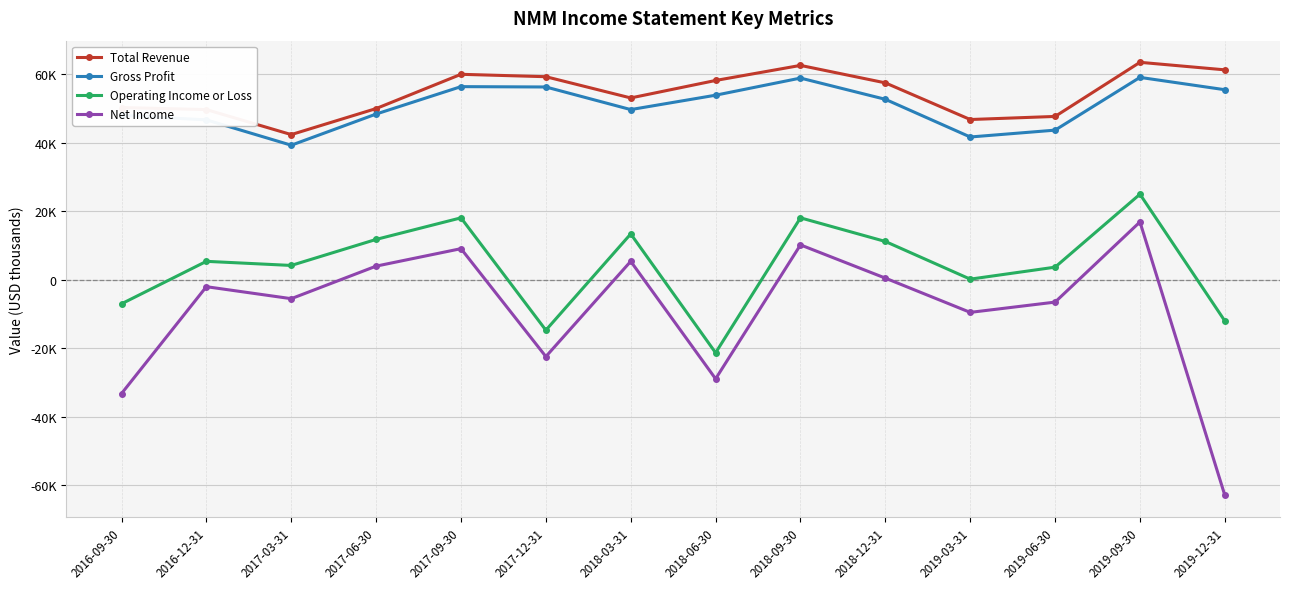

List the series in order of their peak value, lowest first.

Net Income, Operating Income or Loss, Gross Profit, Total Revenue